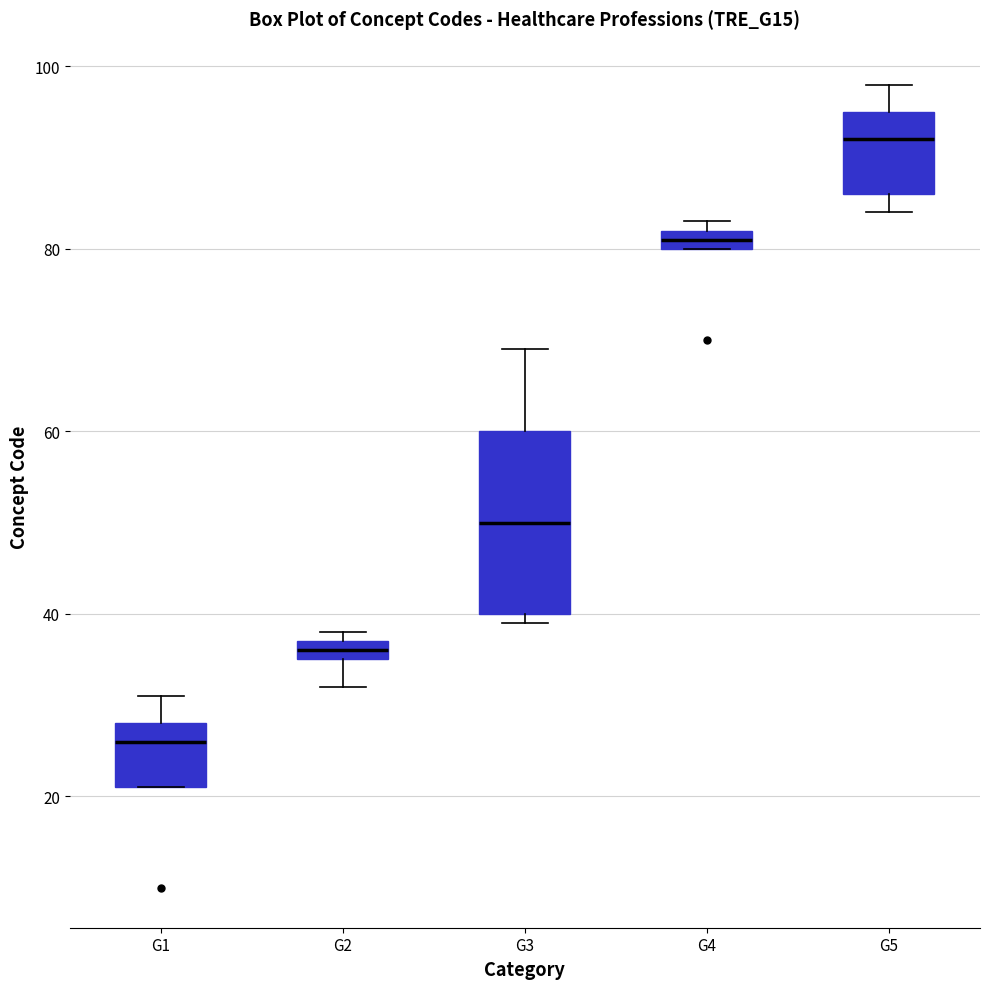

Which box's median line is the highest?

G5